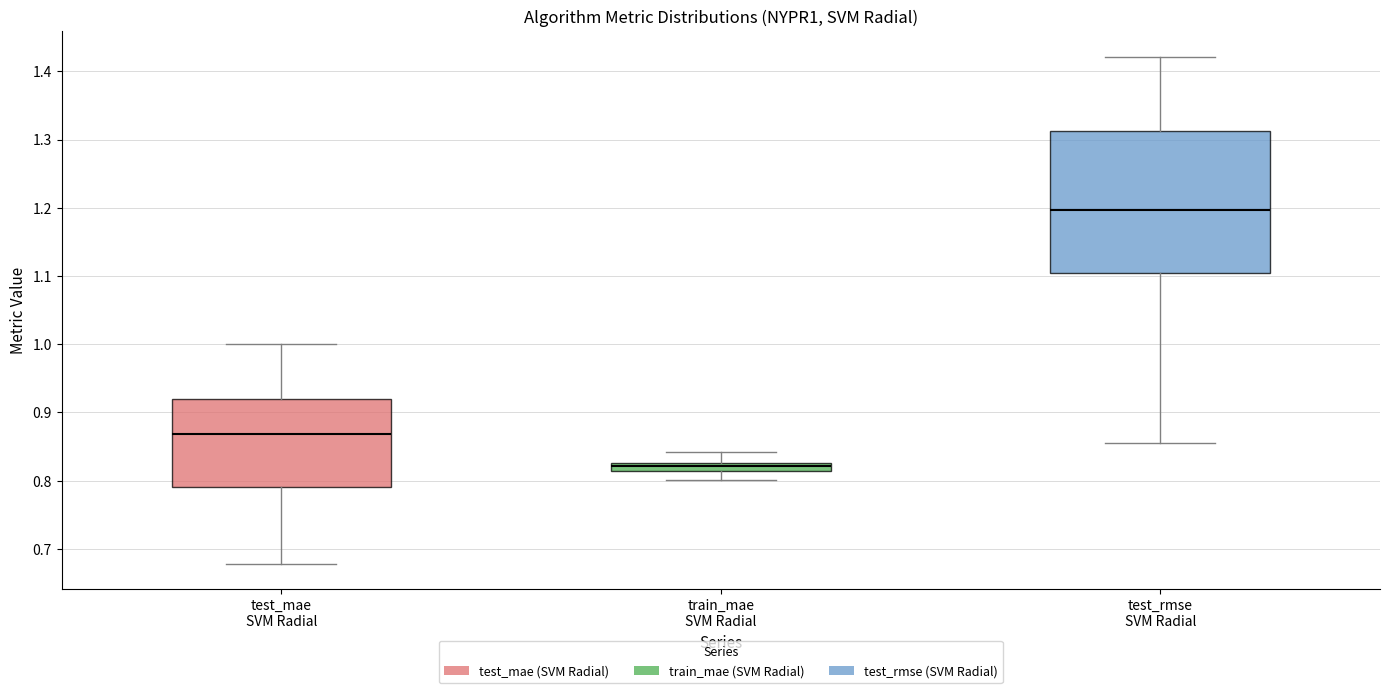

Which box is the tallest, from its lower edge to its upper edge?

test_rmse SVM Radial